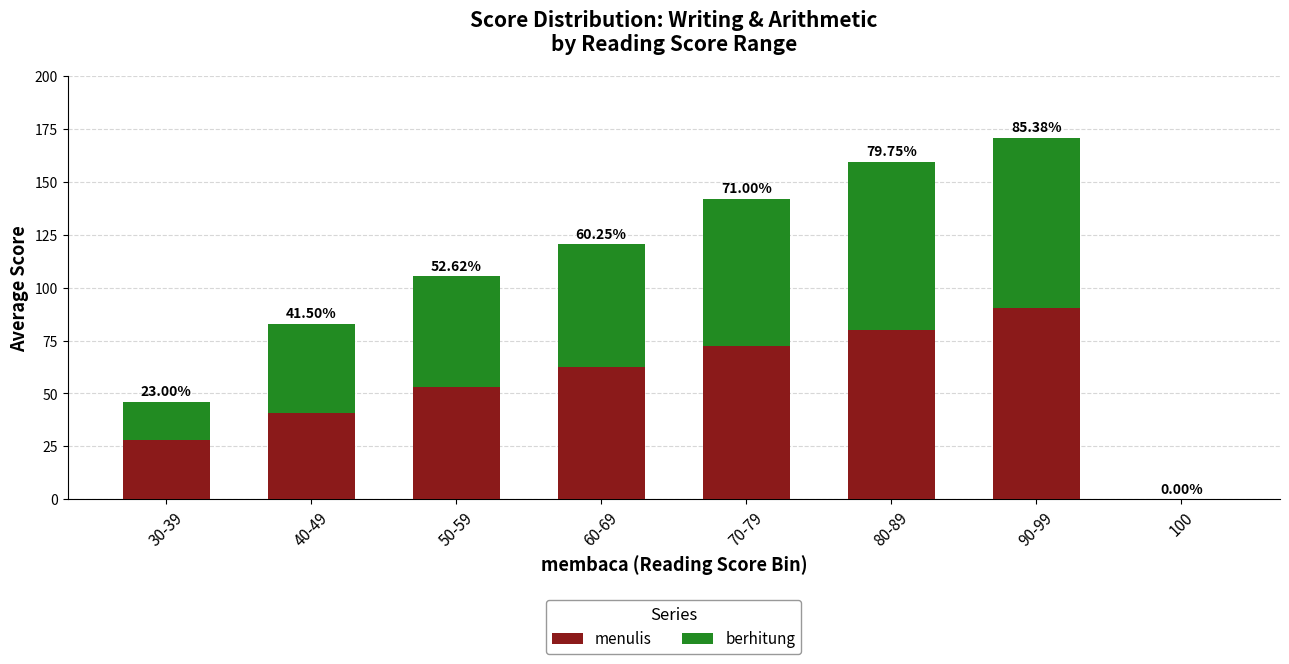

What are all the series names shown in the legend?

menulis, berhitung